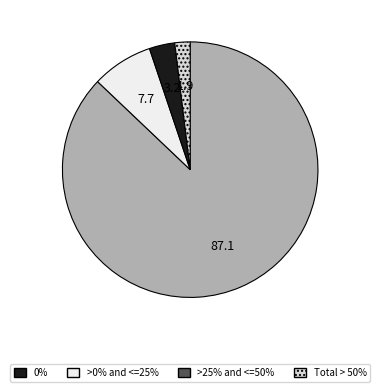

Does any single category account for the majority?

Yes